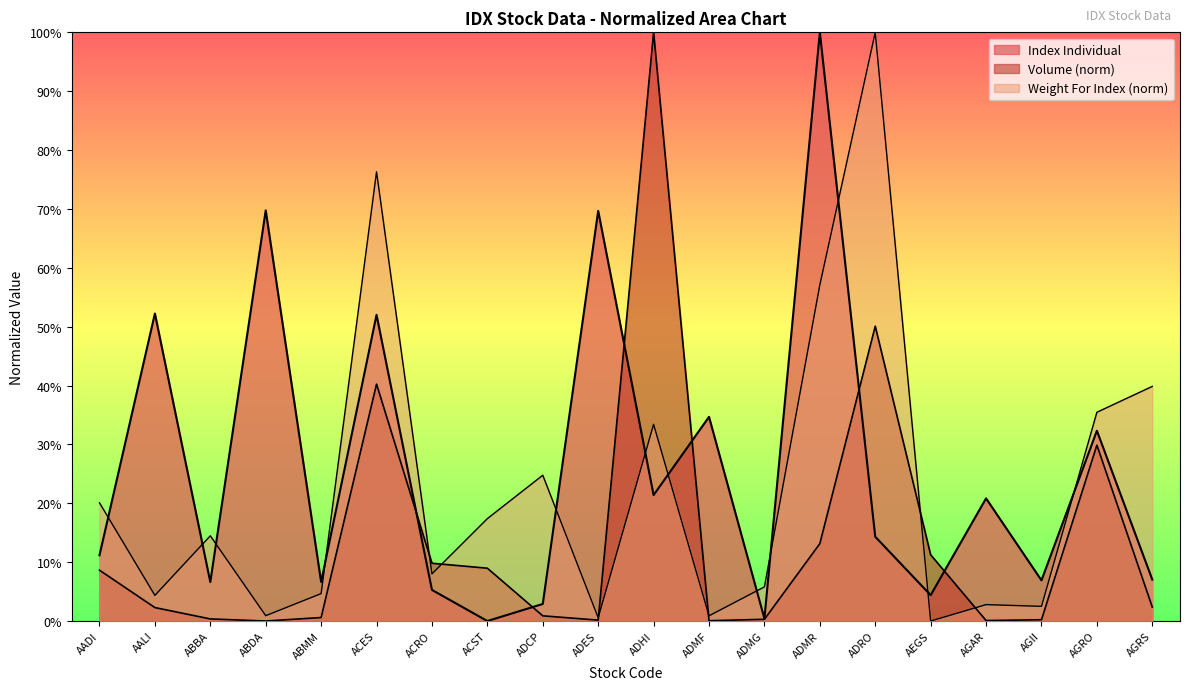

What is the total value across all series at ACES?

168.6